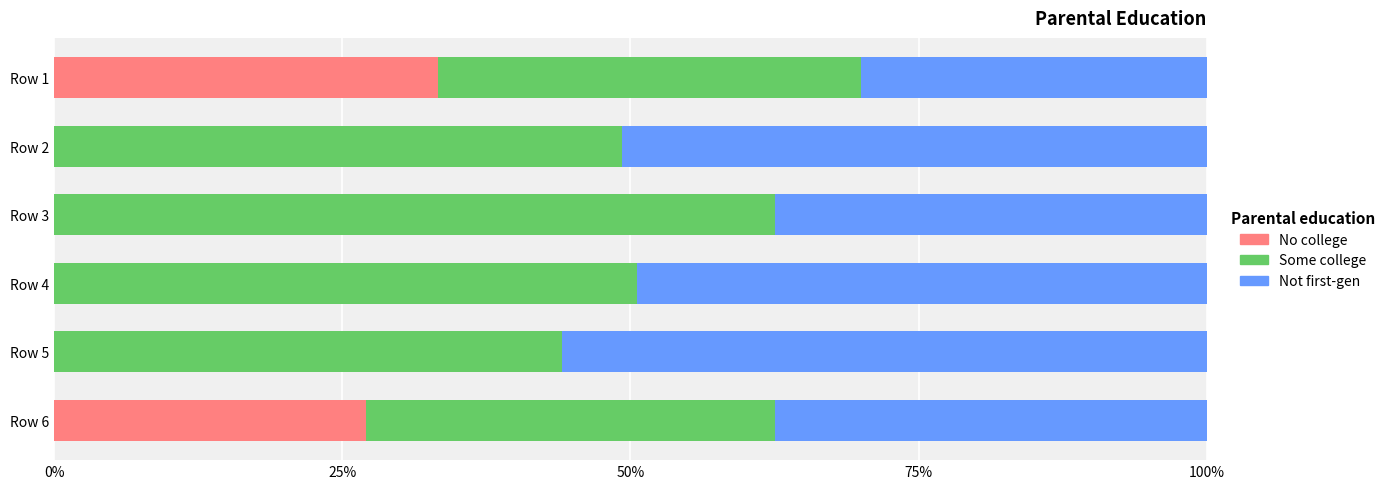

What is the highest value of the No college series?

33.3